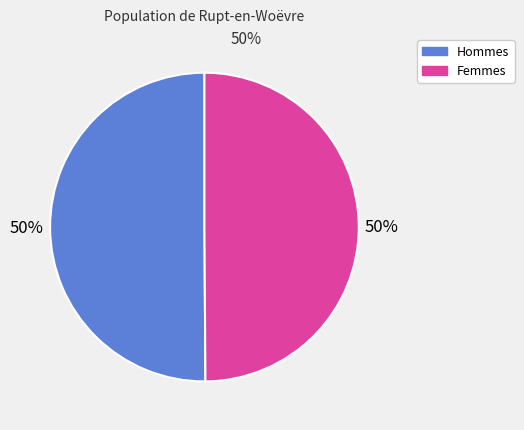

To the nearest percent, what is the difference between the largest and smallest slice percentages?

0%